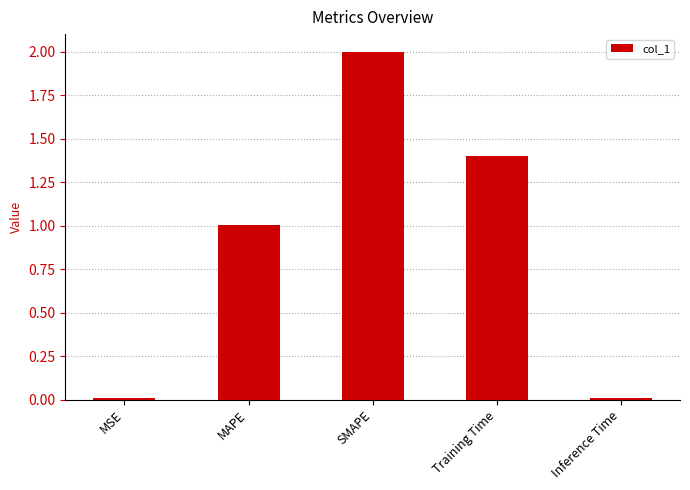

What is the sum of all values?

4.4